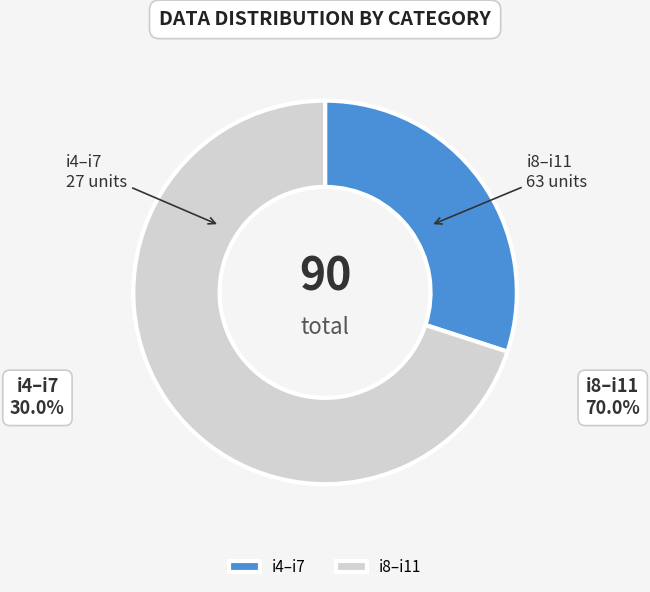

Does any single category account for the majority?

Yes